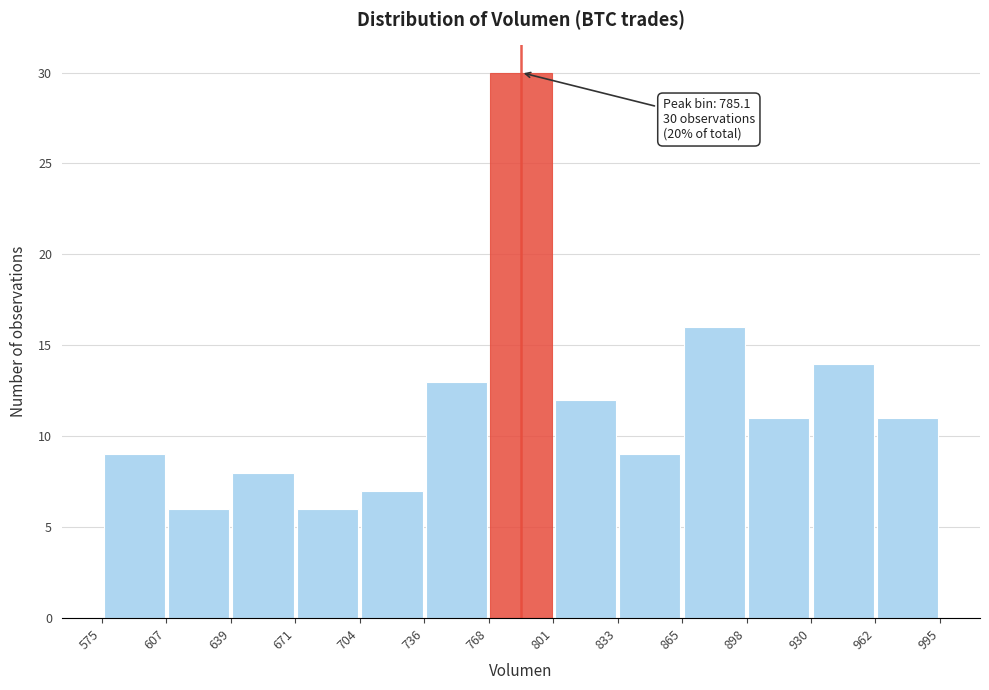

Over which range of the x-axis is the bar tallest?

768 to 801